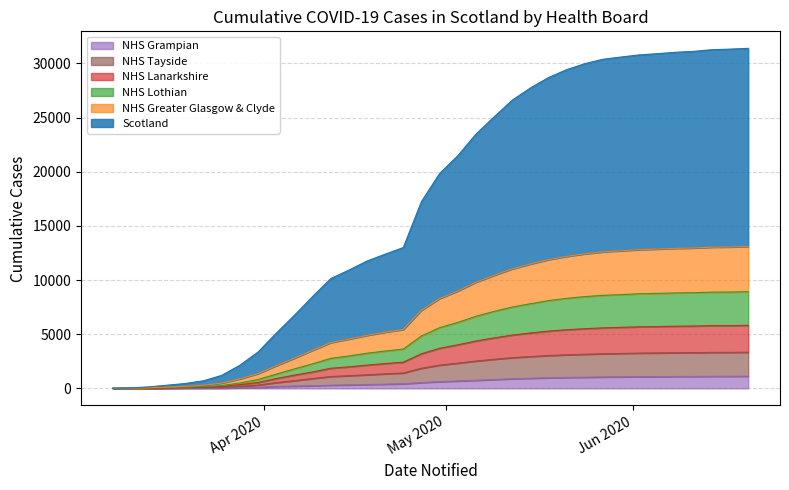

How many data points does each series have?

36